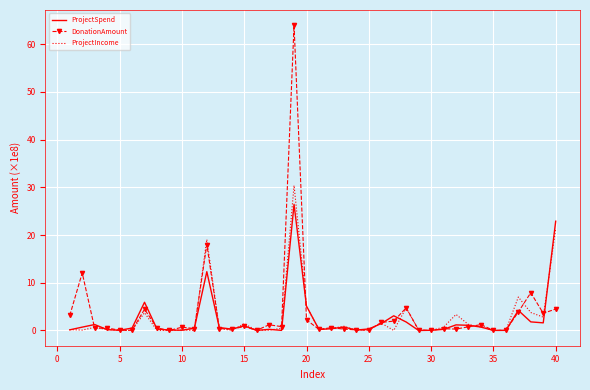

List the series in order of their peak value, lowest first.

ProjectSpend, ProjectIncome, DonationAmount